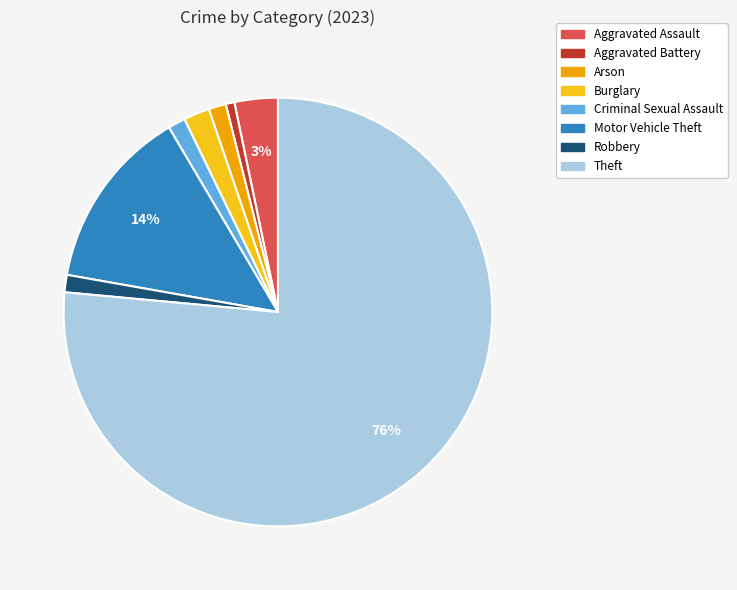

To the nearest percent, what percentage of the pie is Aggravated Assault?

3%